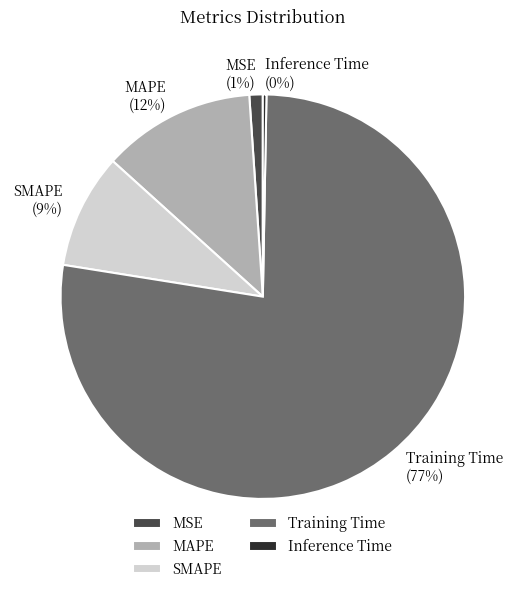

What percentage is the MAPE slice, to the nearest percent?

12%